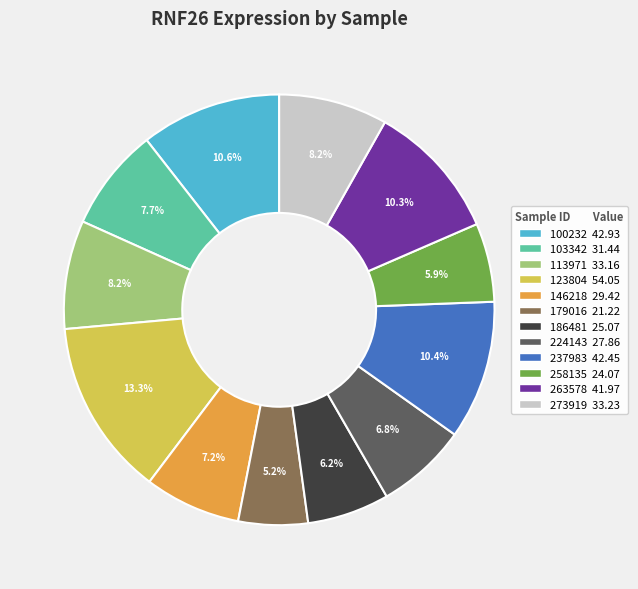

To the nearest percent, what is the difference between the largest and smallest slice percentages?

8%